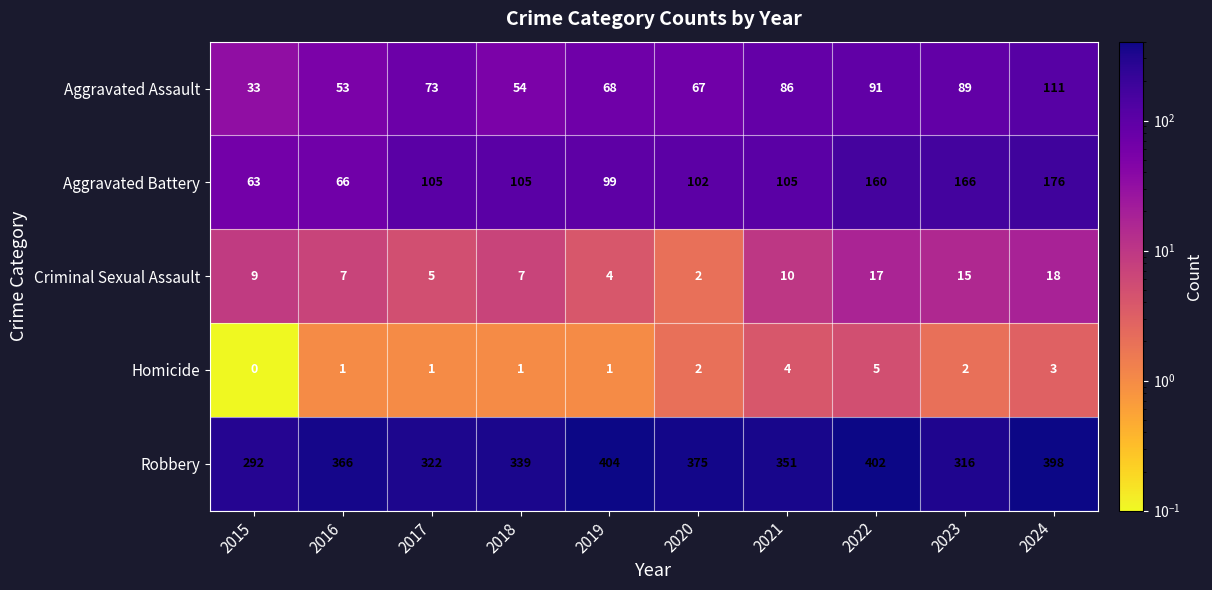

What is the sum of all Aggravated Assault values?

725